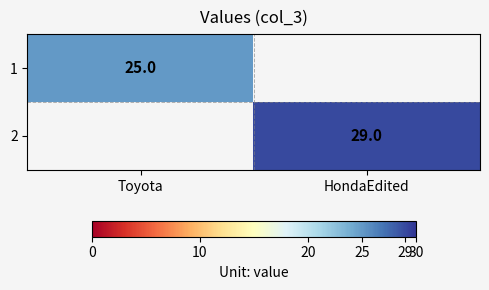

What is the difference between the highest and lowest values at HondaEdited?

29